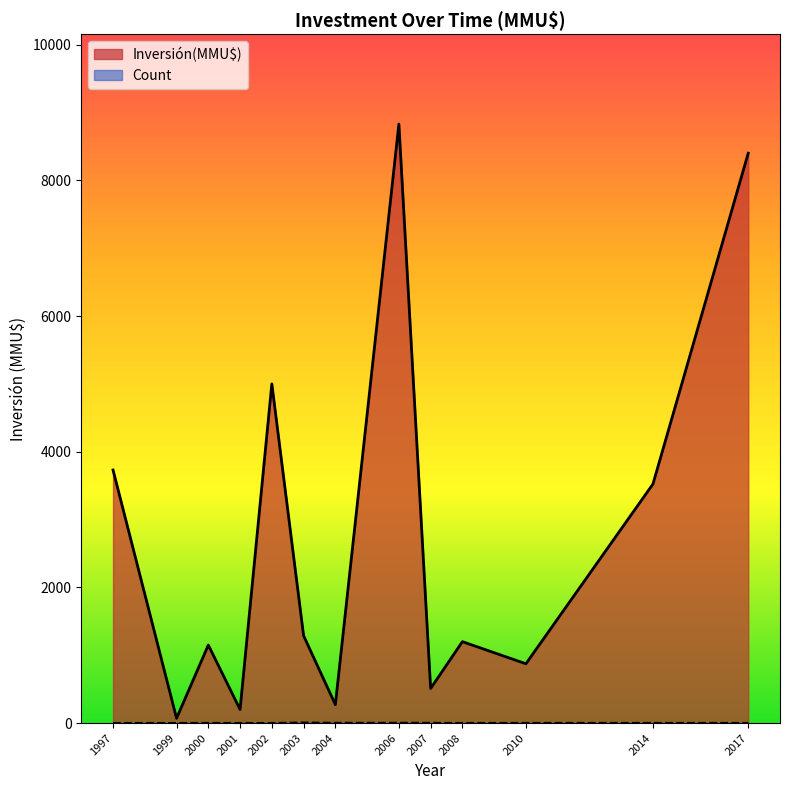

Which series has the largest range (max minus min)?

Inversión(MMU$)